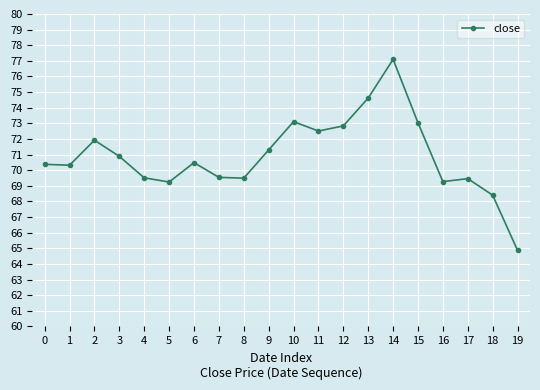

Which category has the lowest value across all series?

19